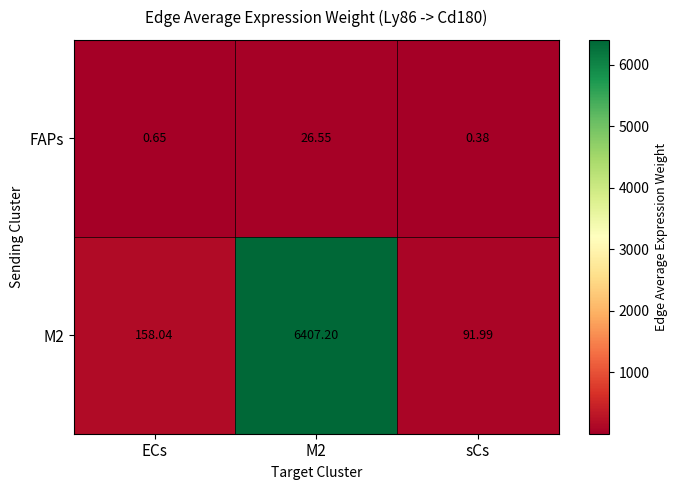

What is the difference between the highest and lowest values at ECs?

157.4